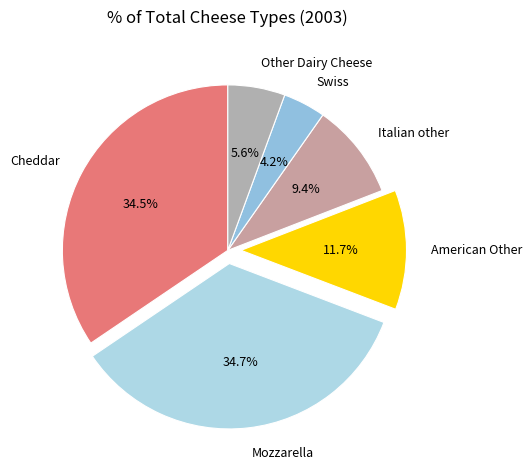

To the nearest percent, what is the combined percentage of American Other and Swiss?

16%